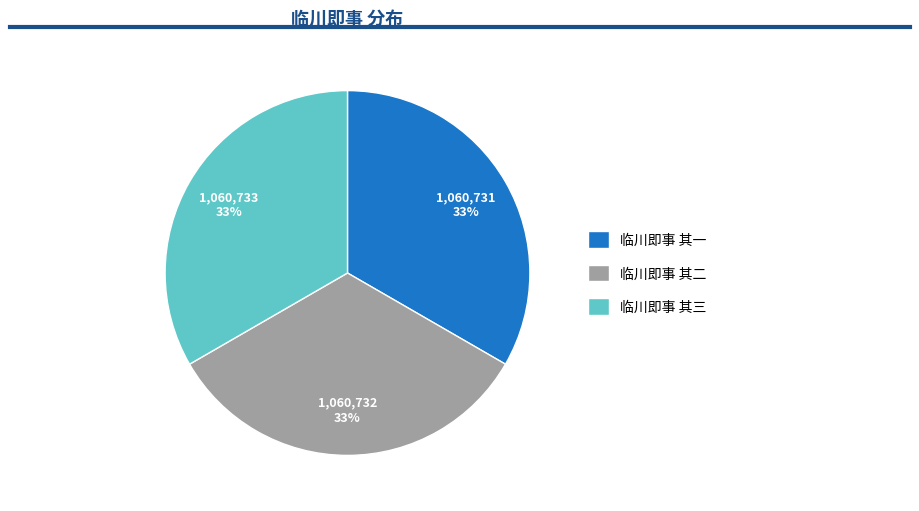

Is there a majority slice in this chart?

No